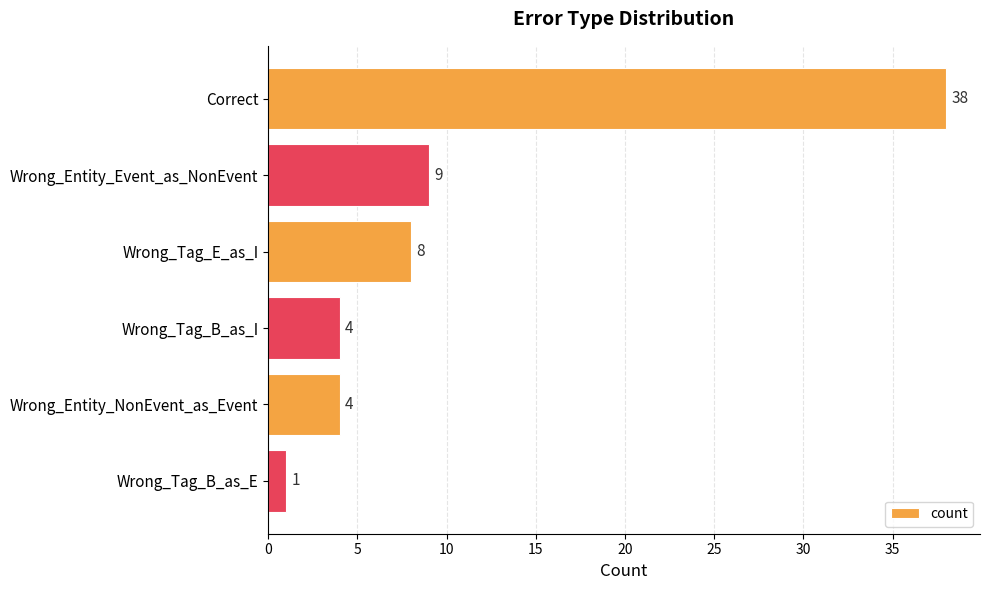

Are the bars horizontal?

Yes